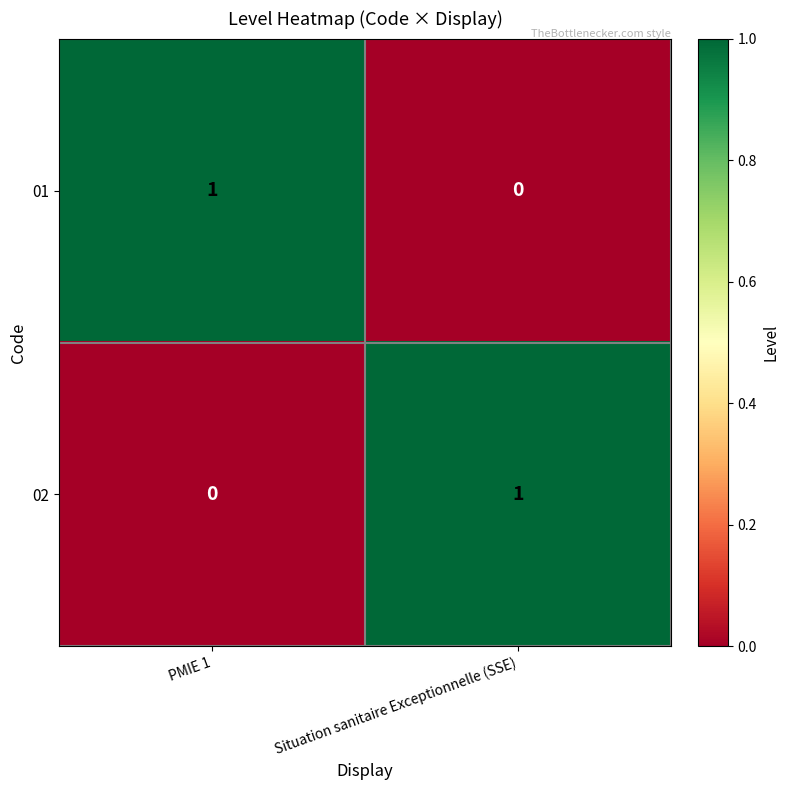

The 02 series shows 0 at Situation sanitaire Exceptionnelle (SSE). True or false?

False